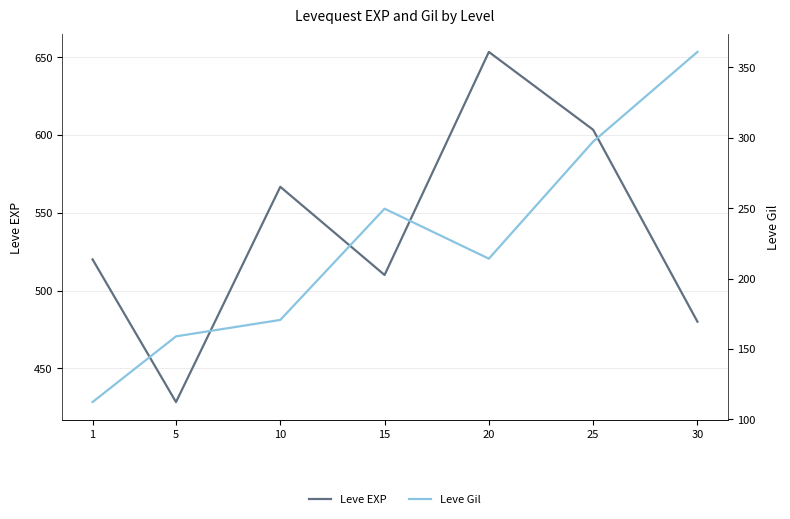

Where is Leve Gil nearest to the value 236?

15